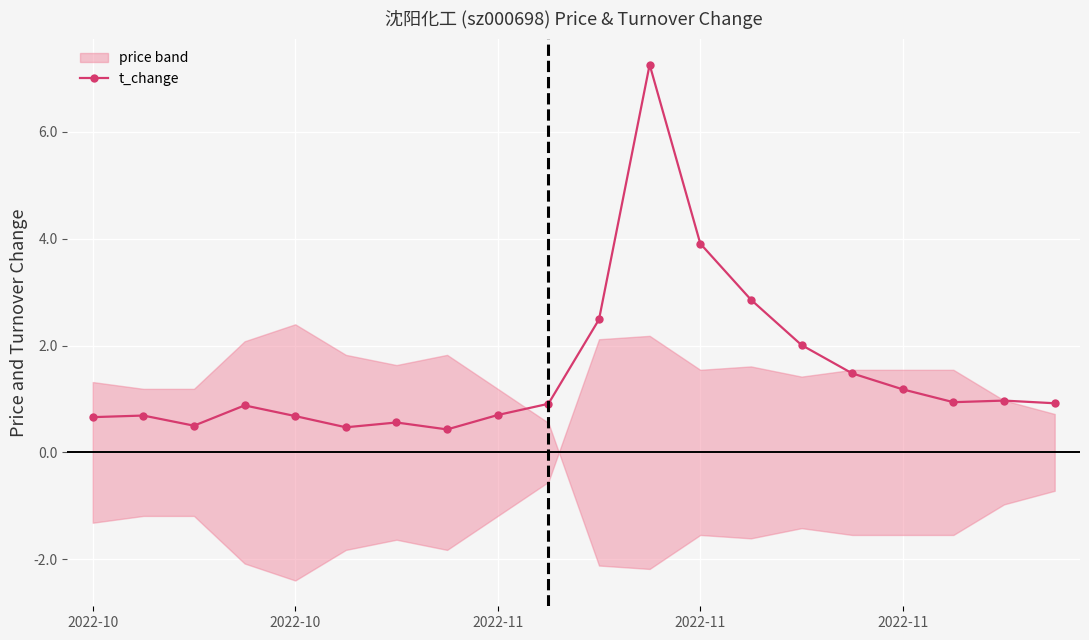

At which category does the chart reach its minimum across all series?

7